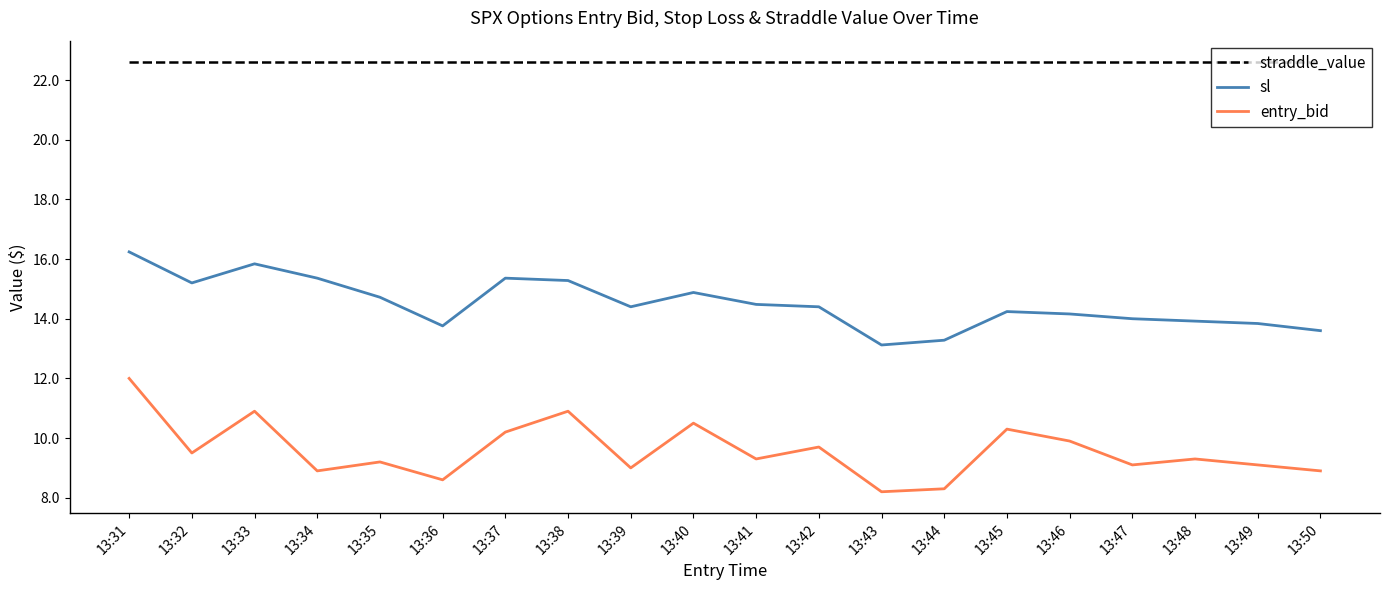

True or false: straddle_value and entry_bid cross at least once.

False